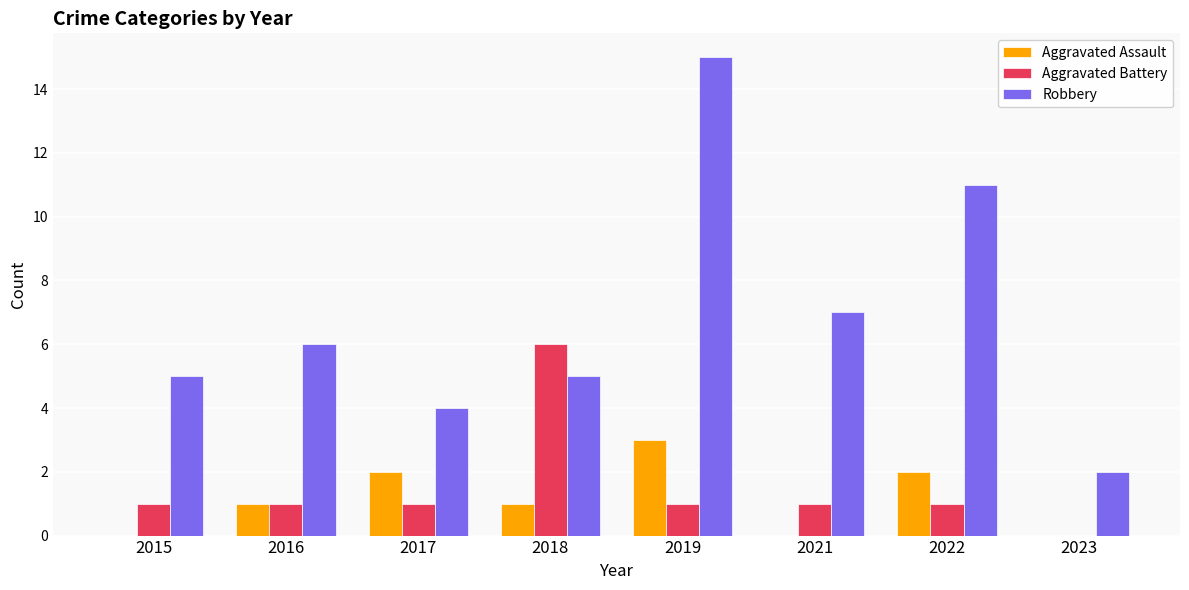

What are all the series names shown in the legend?

Aggravated Assault, Aggravated Battery, Robbery